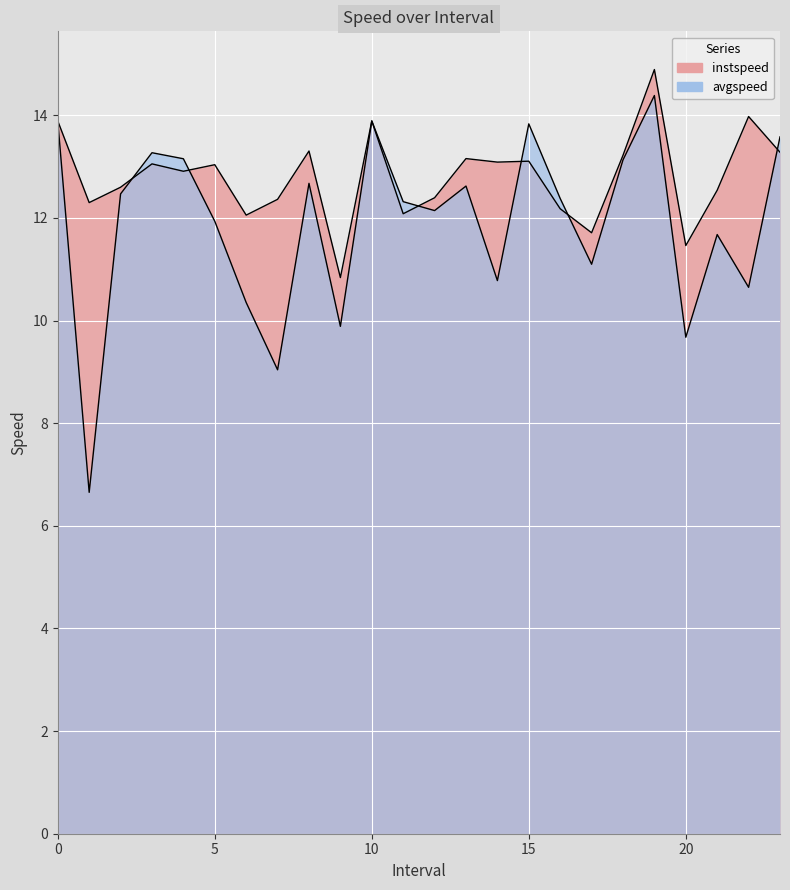

Read the instspeed value at 22.

14.0